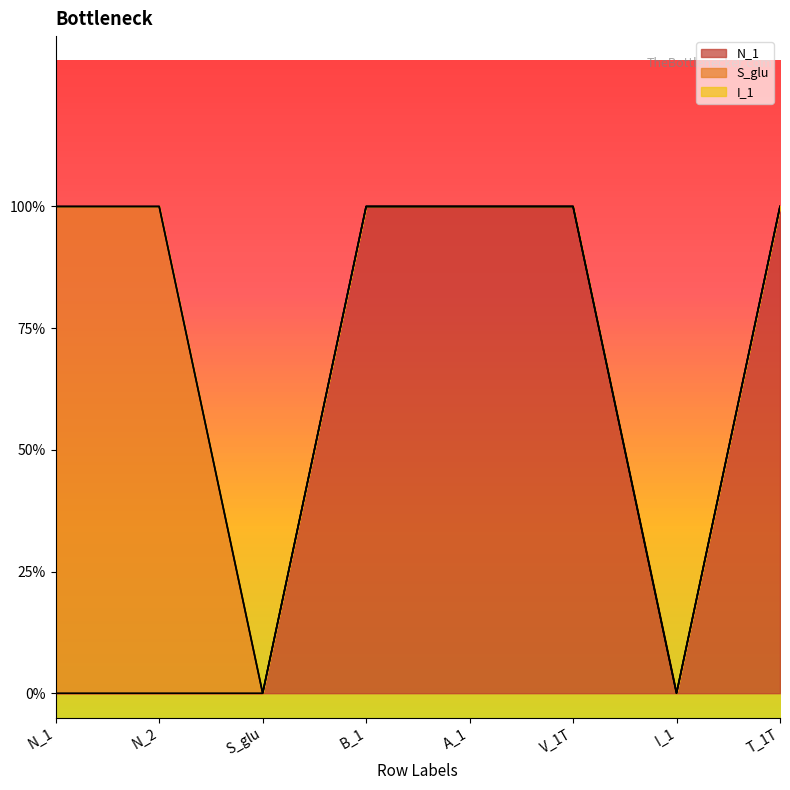

Reading left to right, extract all data points from this chart.

N_1: 0	0	0	1	1	1	0	1
S_glu: 1	1	0	0	0	0	0	0
I_1: 0	0	0	0	0	0	0	0